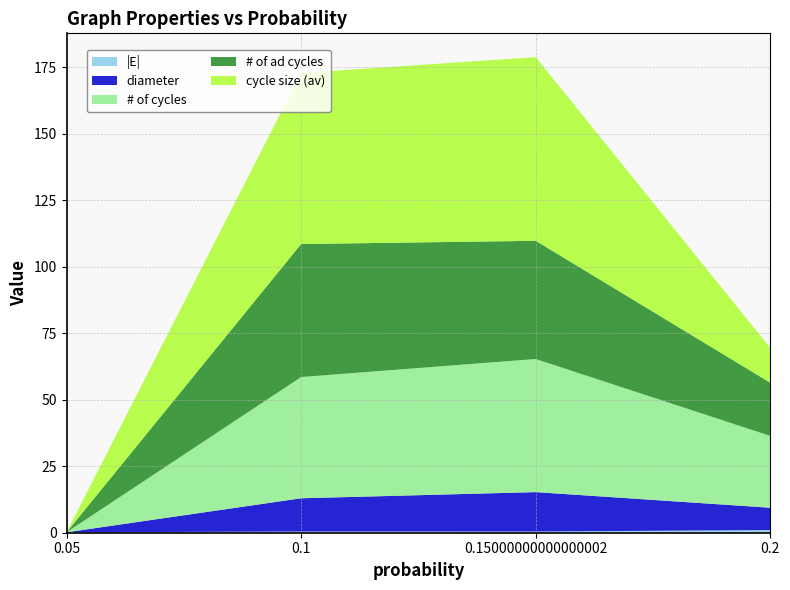

Reading left to right, extract all data points from this chart.

|E|: 0.05=0.2	0.1=0.4	0.15000000000000002=0.5	0.2=1.0
diameter: 0.05=0.0	0.1=12.5	0.15000000000000002=14.8	0.2=8.4
# of cycles: 0.05=0.0	0.1=45.6	0.15000000000000002=50.0	0.2=27.0
# of ad cycles: 0.05=0.0	0.1=50.0	0.15000000000000002=44.4	0.2=20.0
cycle size (av): 0.05=0.0	0.1=64.3	0.15000000000000002=69.0	0.2=13.1